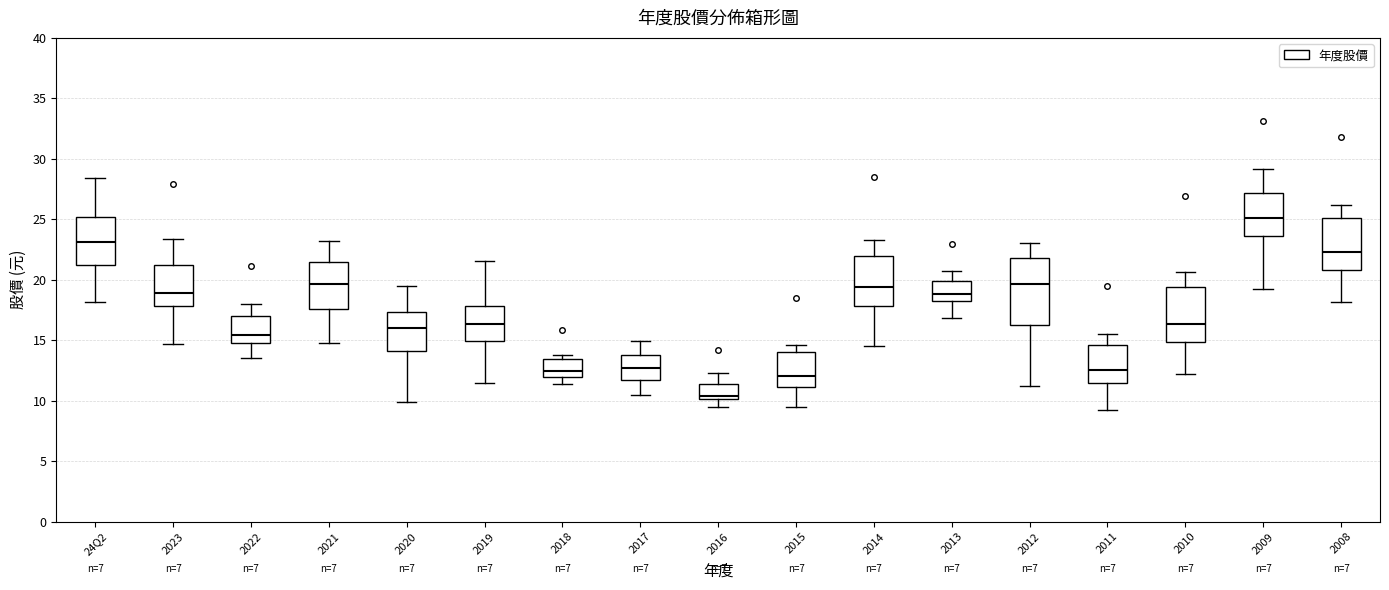

Which box has the lowest median line?

2016